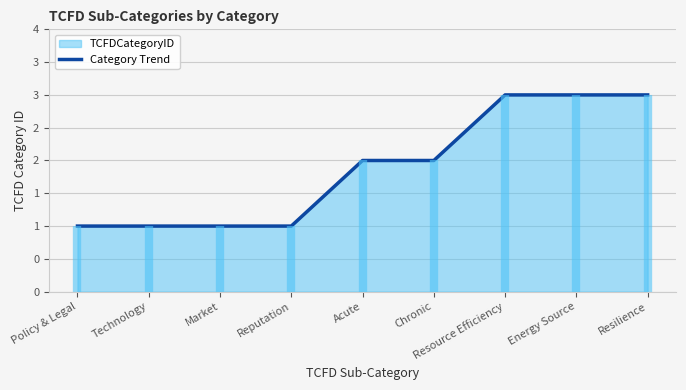

What is the smallest value displayed?

1